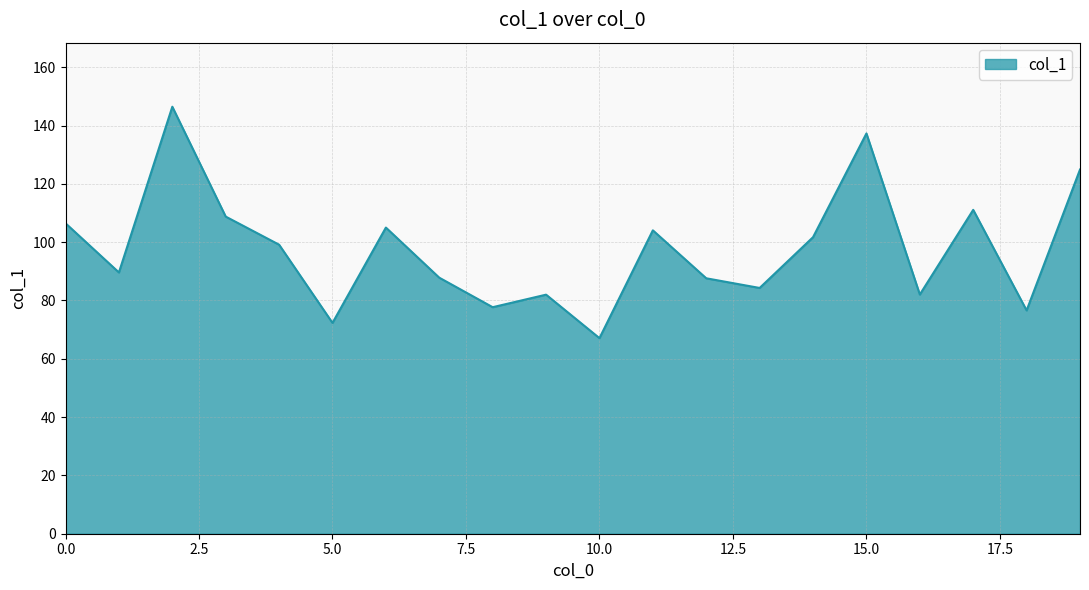

What is the greatest value displayed?

146.4